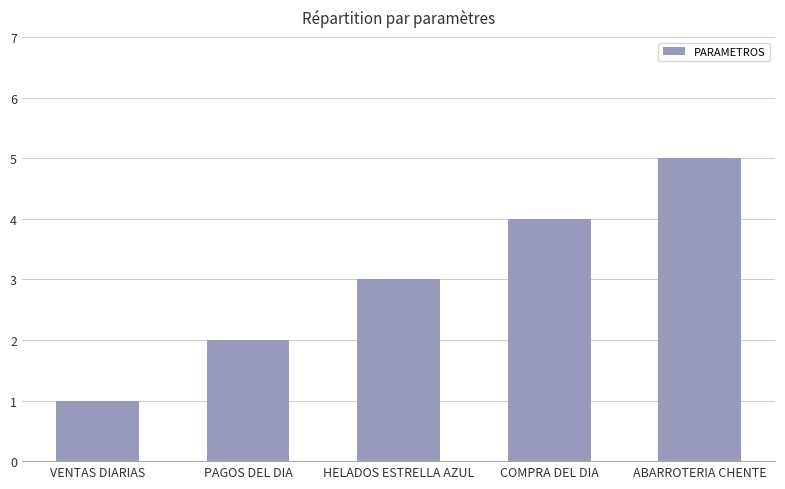

What is the sum of all values?

15